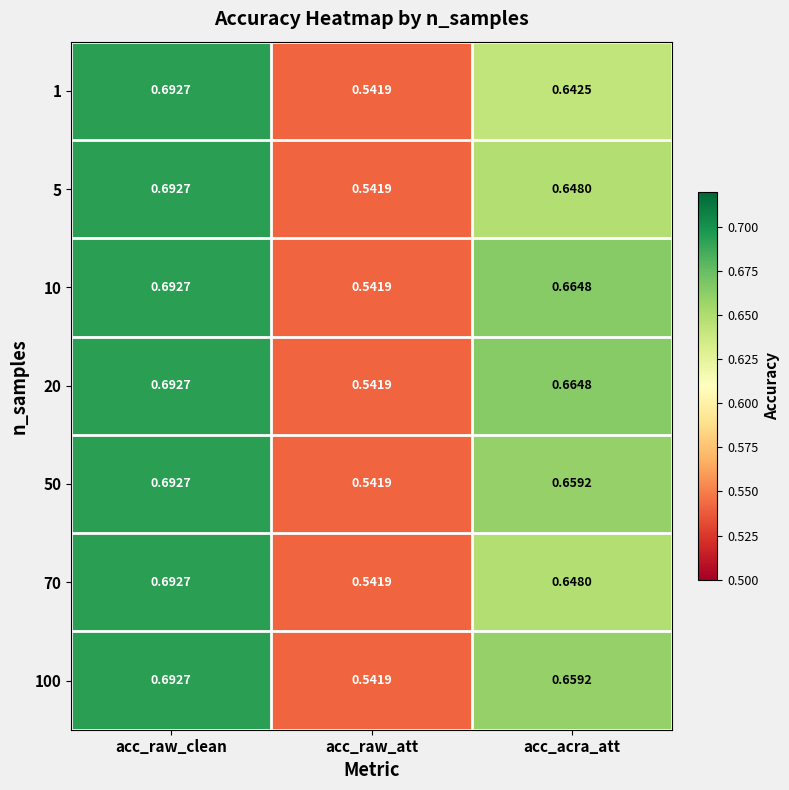

List the labels in order of 100 value, smallest first.

acc_raw_att, acc_acra_att, acc_raw_clean